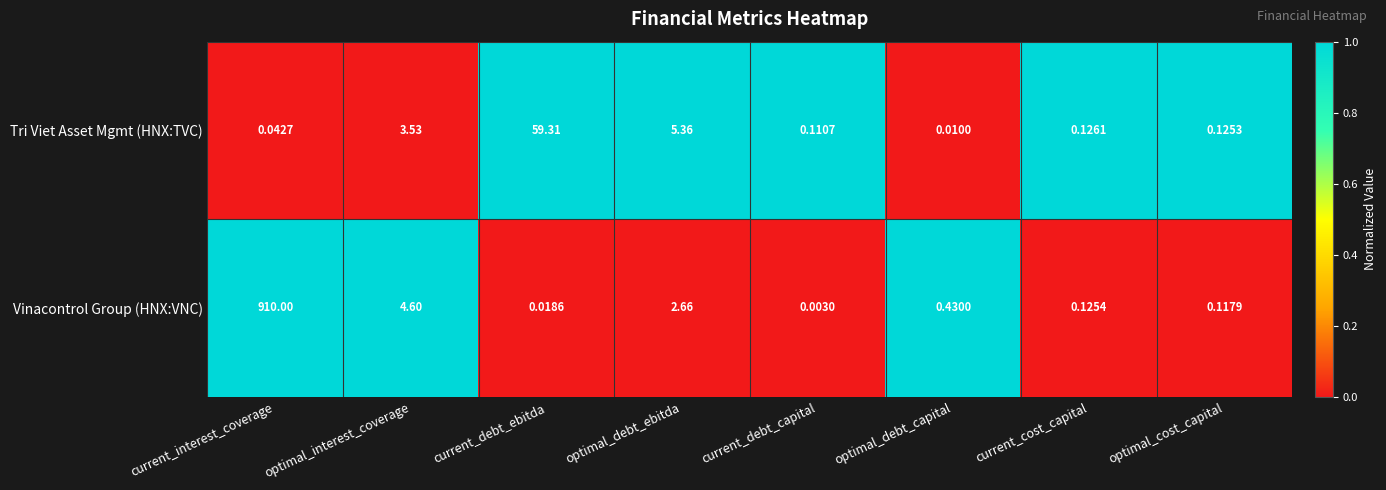

Where is Tri Viet Asset Mgmt (HNX:TVC) nearest to the value 29?

optimal_debt_ebitda